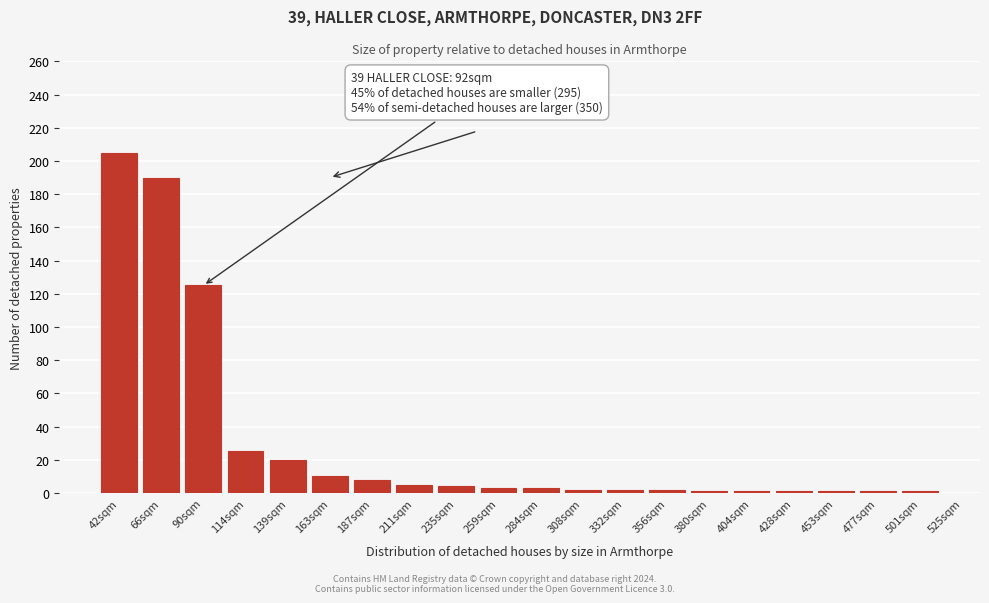

What is the difference between the maximum and minimum values?

204